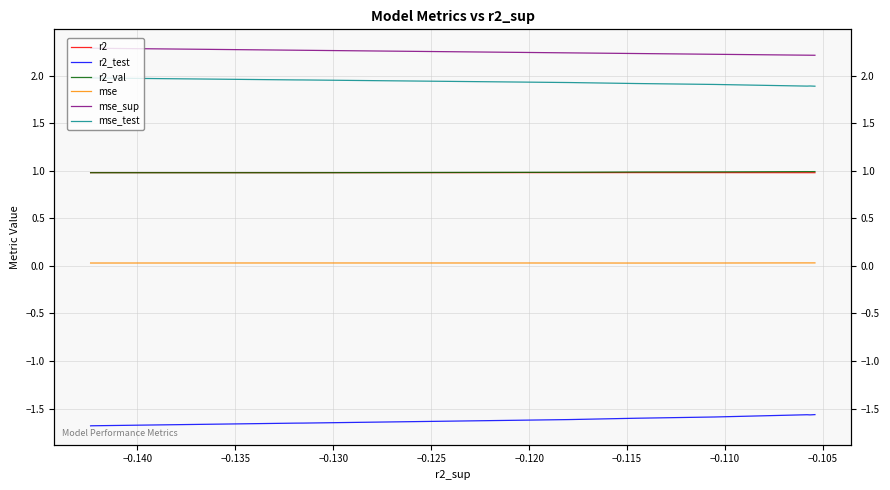

Reading left to right, what are all the values shown in this chart?

r2: 1.0	1.0	1.0	1.0	1.0	1.0	1.0	1.0	1.0	1.0
r2_test: -1.6	-1.6	-1.6	-1.6	-1.6	-1.6	-1.7	-1.7	-1.7	-1.7
r2_val: 1.0	1.0	1.0	1.0	1.0	1.0	1.0	1.0	1.0	1.0
mse: 0.0	0.0	0.0	0.0	0.0	0.0	0.0	0.0	0.0	0.0
mse_sup: 2.2	2.2	2.2	2.2	2.2	2.2	2.3	2.3	2.3	2.3
mse_test: 1.9	1.9	1.9	1.9	1.9	1.9	2.0	2.0	2.0	2.0